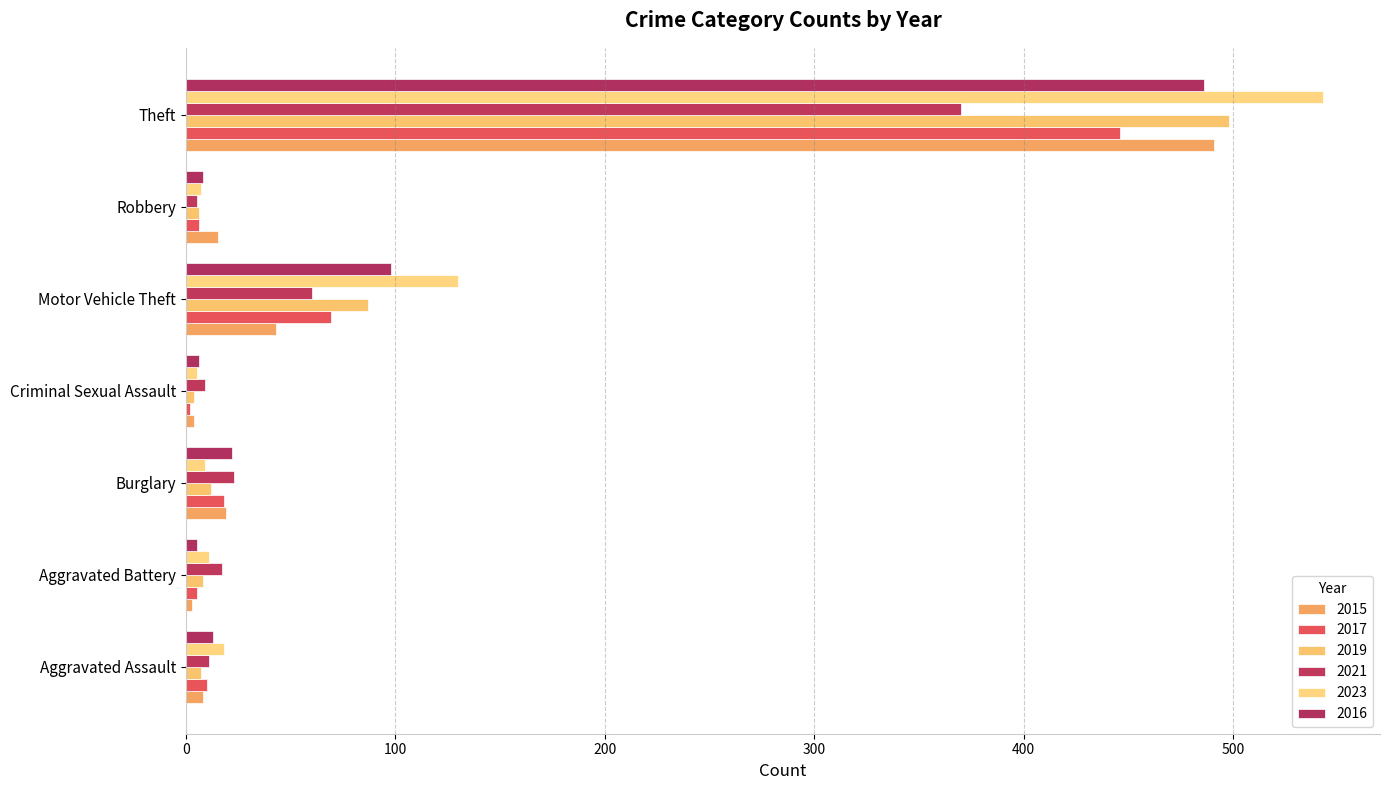

How many series are shown in this chart?

6